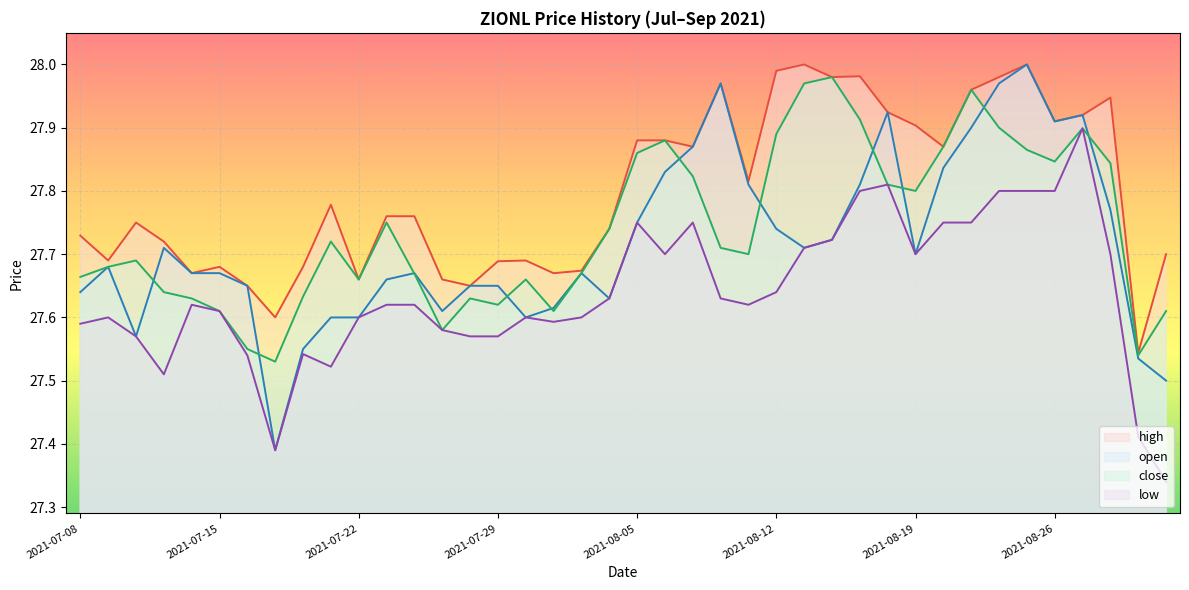

What value does the high series have at 2021-07-29?

27.7